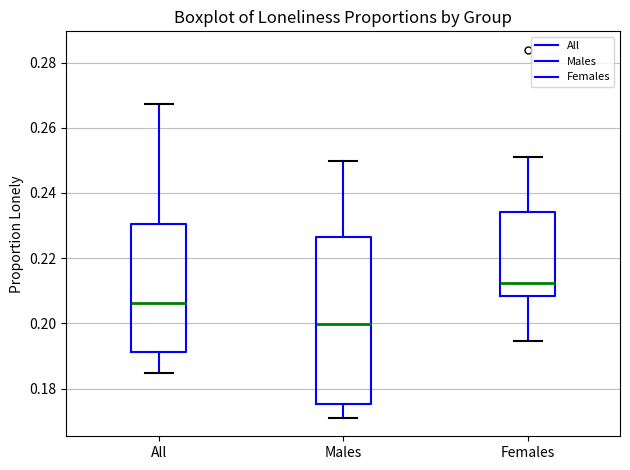

Reading left to right, transcribe this box plot: for each box, give where its median line is, the range the box spans, and where its two whiskers end, as read against the y-axis. The values are not printed on the chart, so give them approximately, as read against the axis.

All: median 0.206, box 0.192 to 0.230, whiskers 0.184 to 0.268
Males: median 0.200, box 0.176 to 0.226, whiskers 0.172 to 0.250
Females: median 0.212, box 0.208 to 0.234, whiskers 0.194 to 0.252